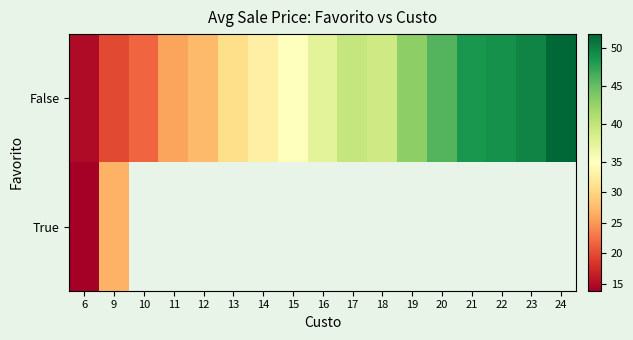

Which category has the lowest value across all series?

6